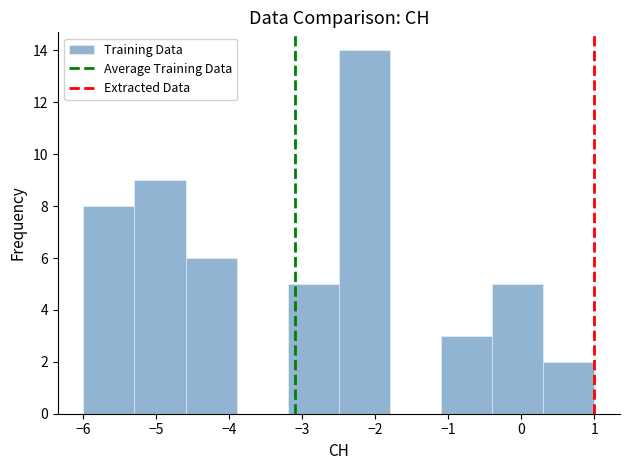

Reading left to right, list every bar in this chart as the range it spans on the x-axis followed by its height. The values are not printed on the chart, so give them approximately, as read against the axis.

-6.0 to -5.3: 8
-5.3 to -4.6: 9
-4.6 to -3.9: 6
-3.9 to -3.2: 0
-3.2 to -2.5: 5
-2.5 to -1.8: 14
-1.8 to -1.1: 0
-1.1 to -0.4: 3
-0.4 to 0.3: 5
0.3 to 1.0: 2